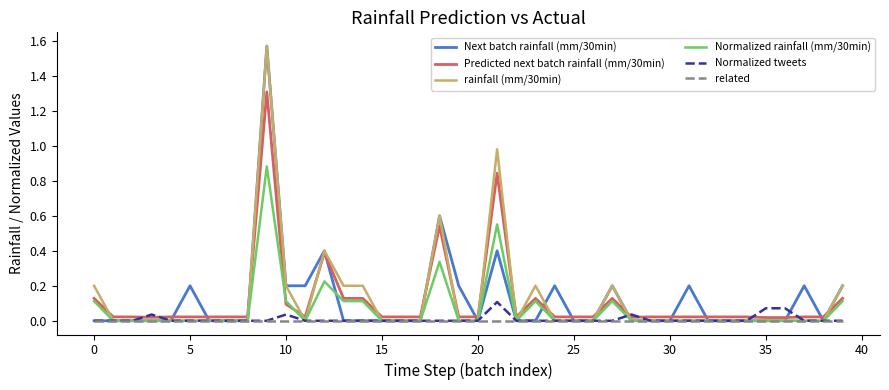

What are all the series names shown in the legend?

Next batch rainfall (mm/30min), Predicted next batch rainfall (mm/30min), rainfall (mm/30min), Normalized rainfall (mm/30min), Normalized tweets, related